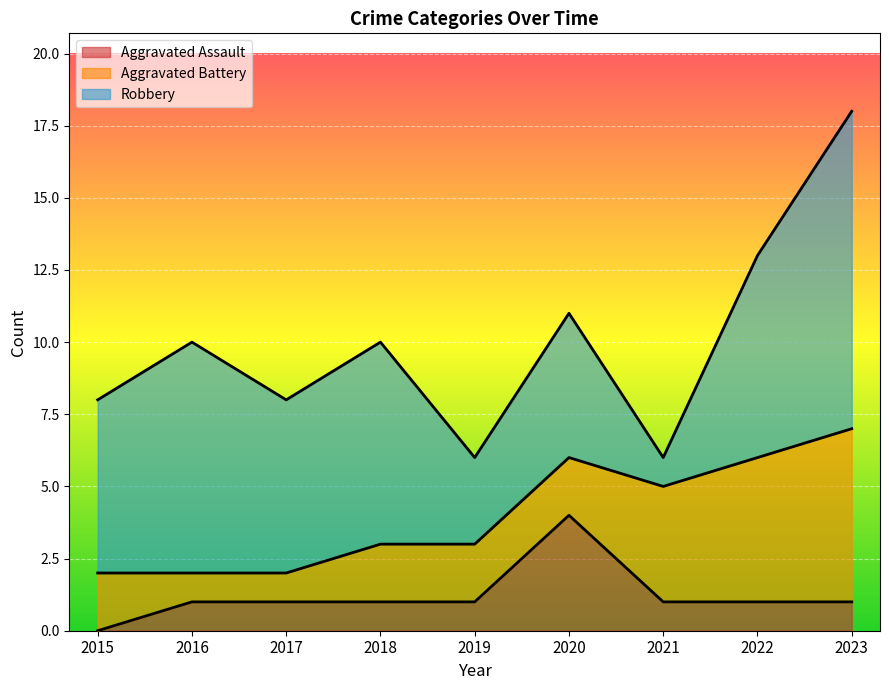

What is the average value of the Aggravated Battery series?

3